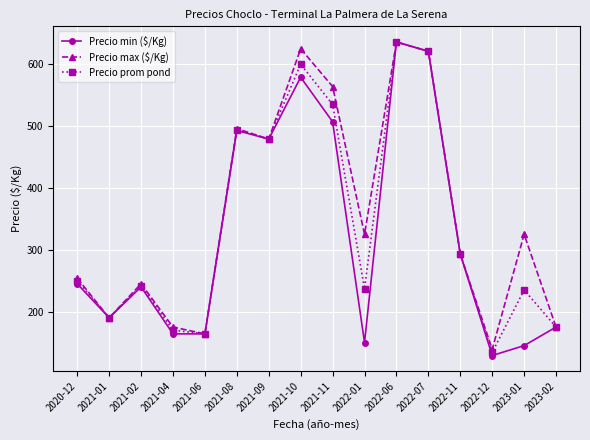

How many data points in Precio min ($/Kg) are less than 245?

8